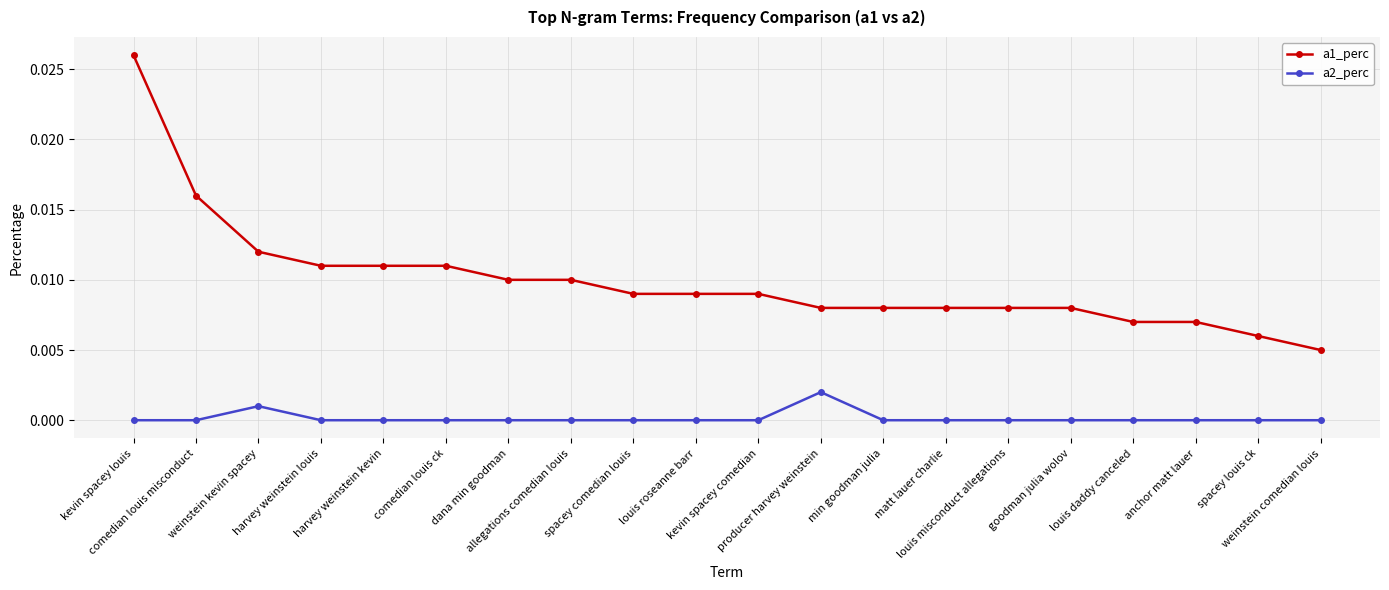

Which category has the highest value in the a2_perc series?

producer harvey weinstein